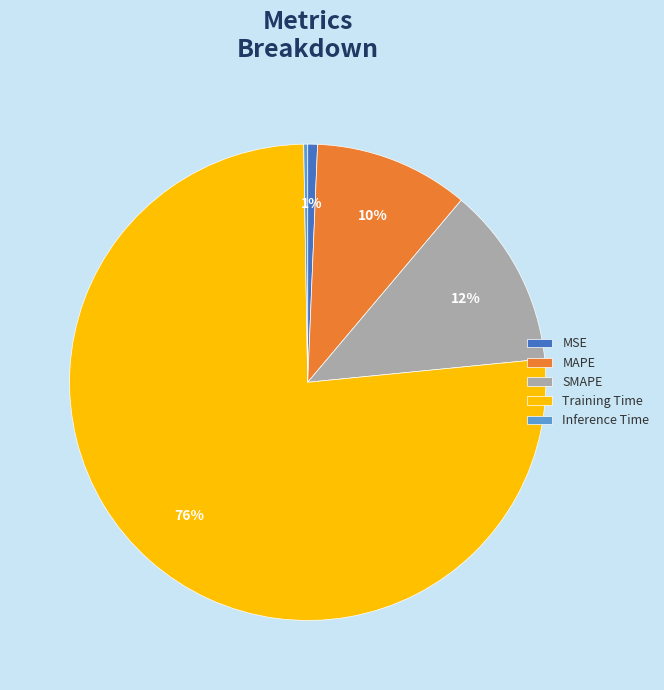

Between SMAPE and MAPE, which is larger?

SMAPE